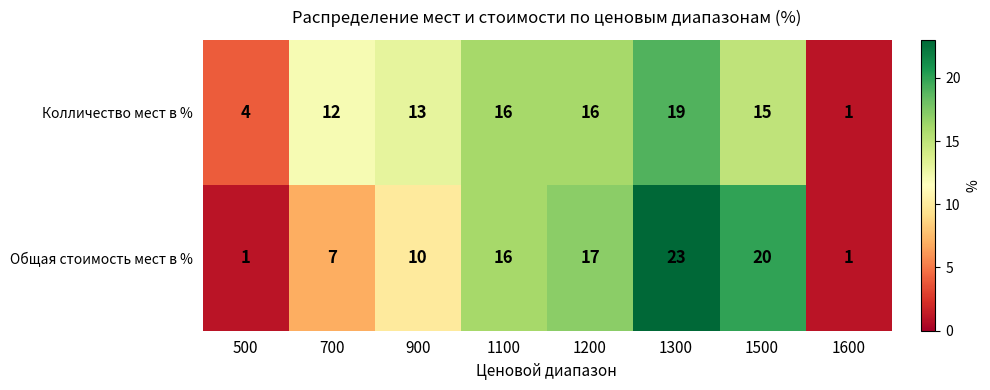

Which series changed the most between 500 and 1100?

Общая стоимость мест в %